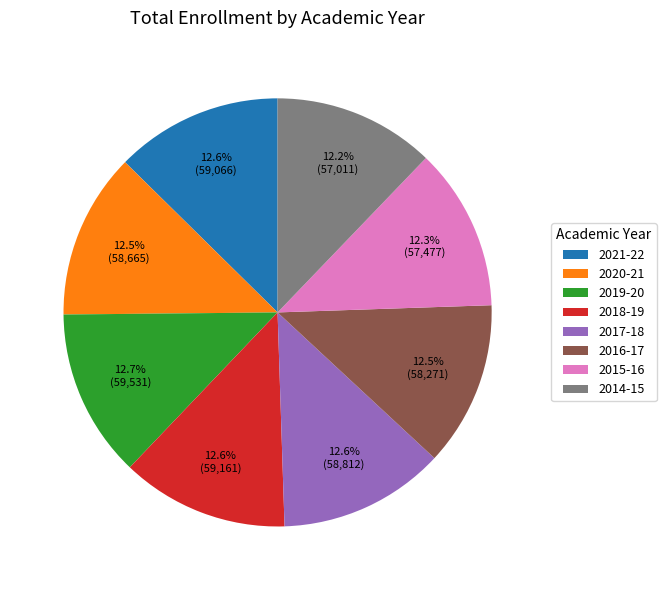

To the nearest percent, what portion does 2018-19 represent?

13%